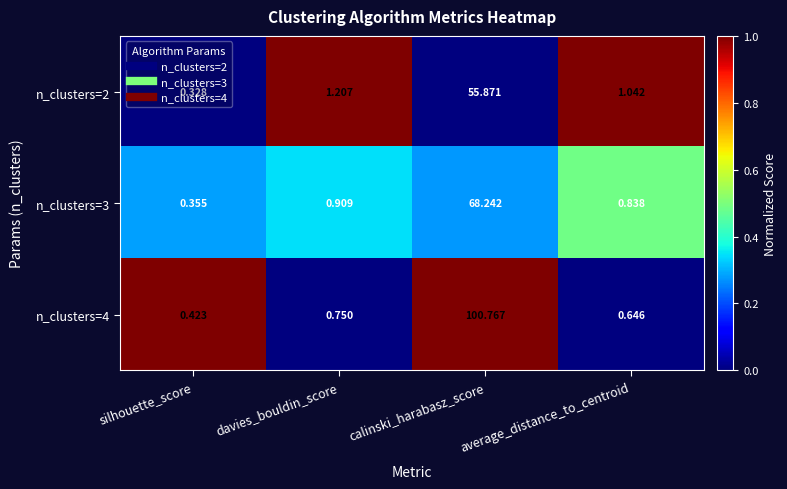

Where does the n_clusters=2 series first go above 1?

davies_bouldin_score